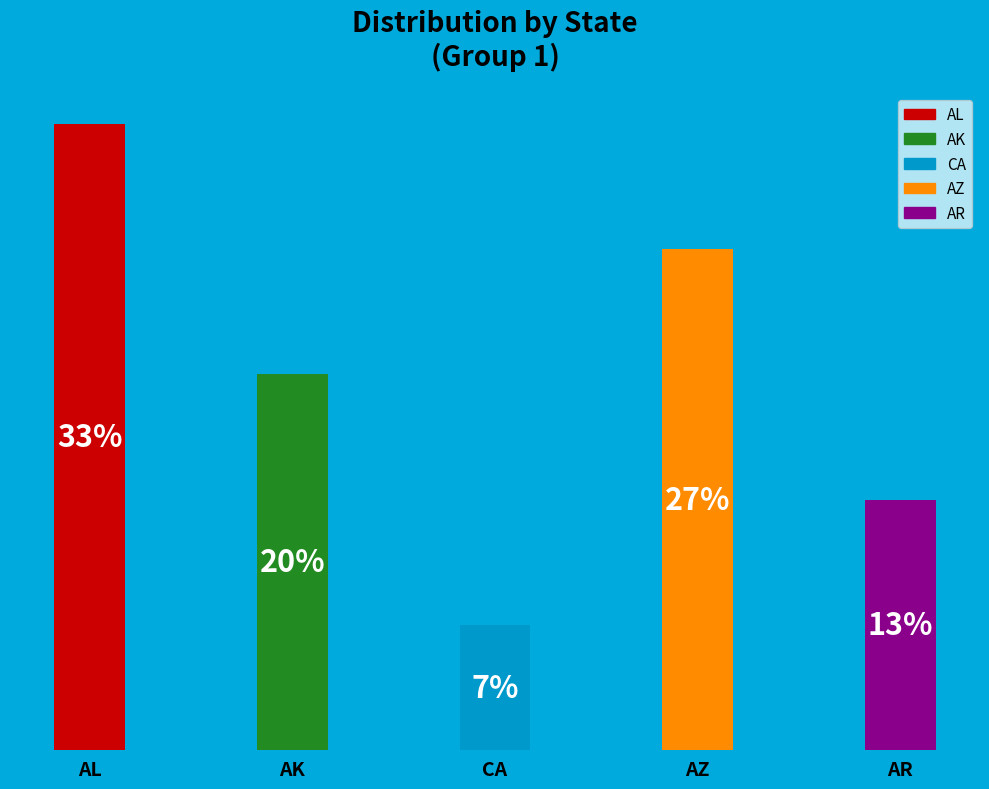

Does the chart contain any negative values?

No